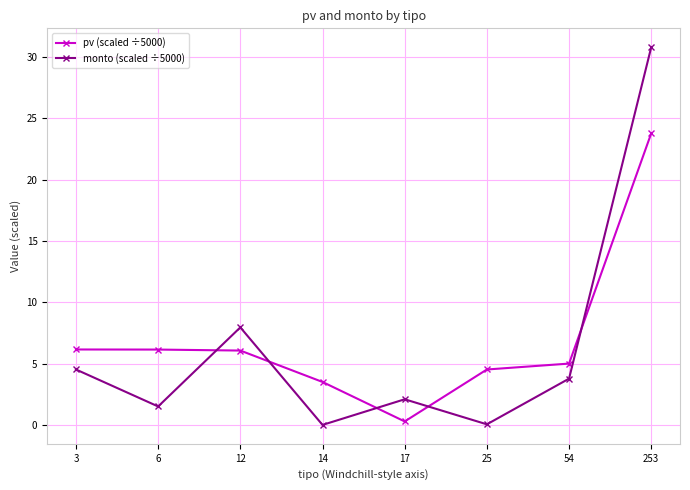

What is the difference between the second highest and minimum values in the pv (scaled ÷5000) series?

5.9